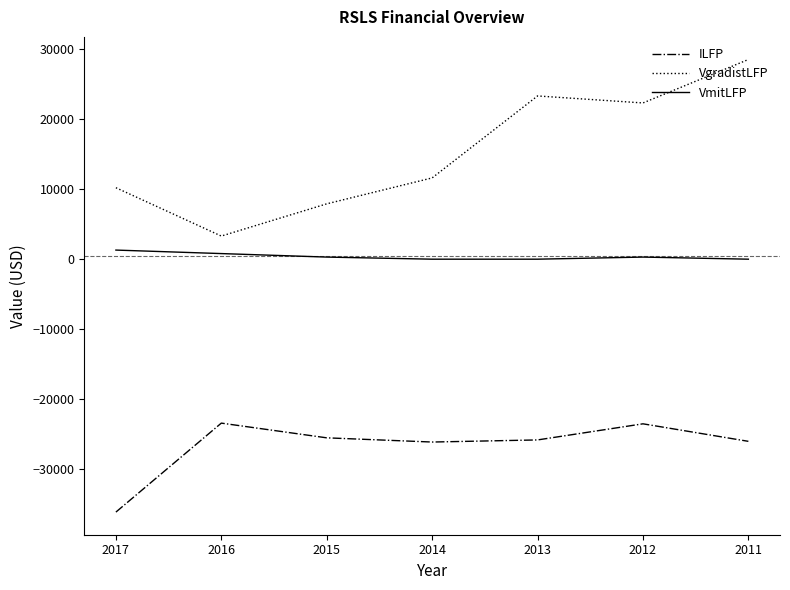

Is it true that VgradistLFP equals 10200 at 2017?

True